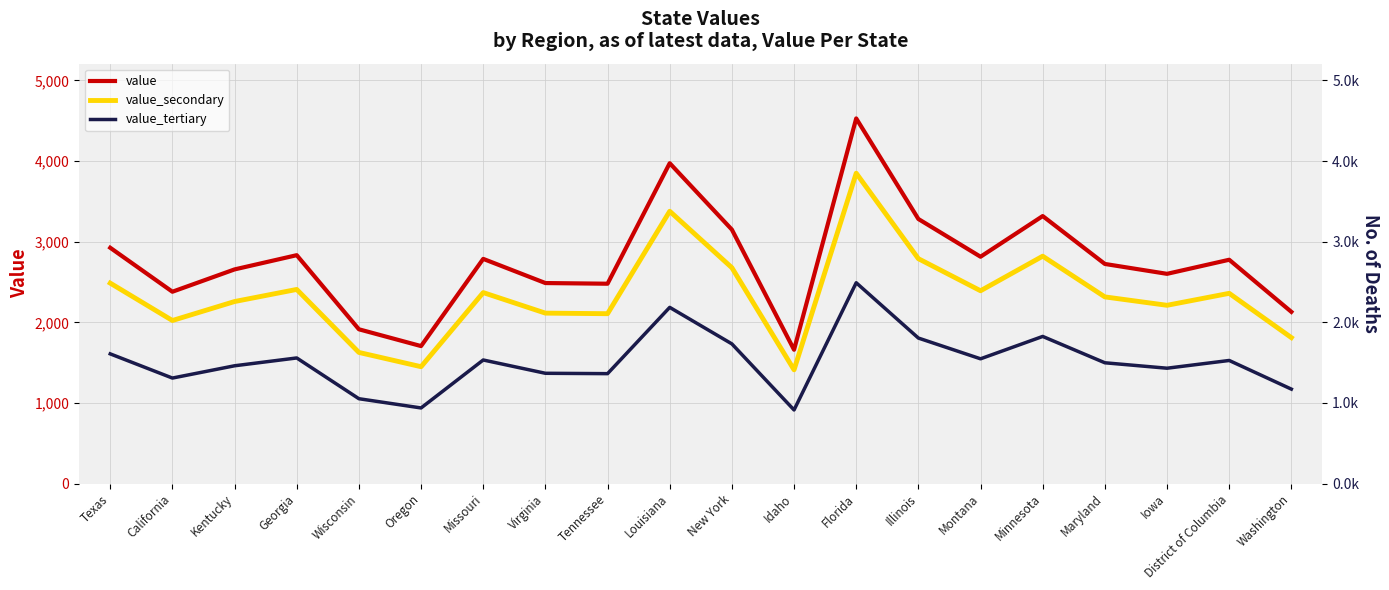

True or false: value_secondary and value intersect in this chart.

False